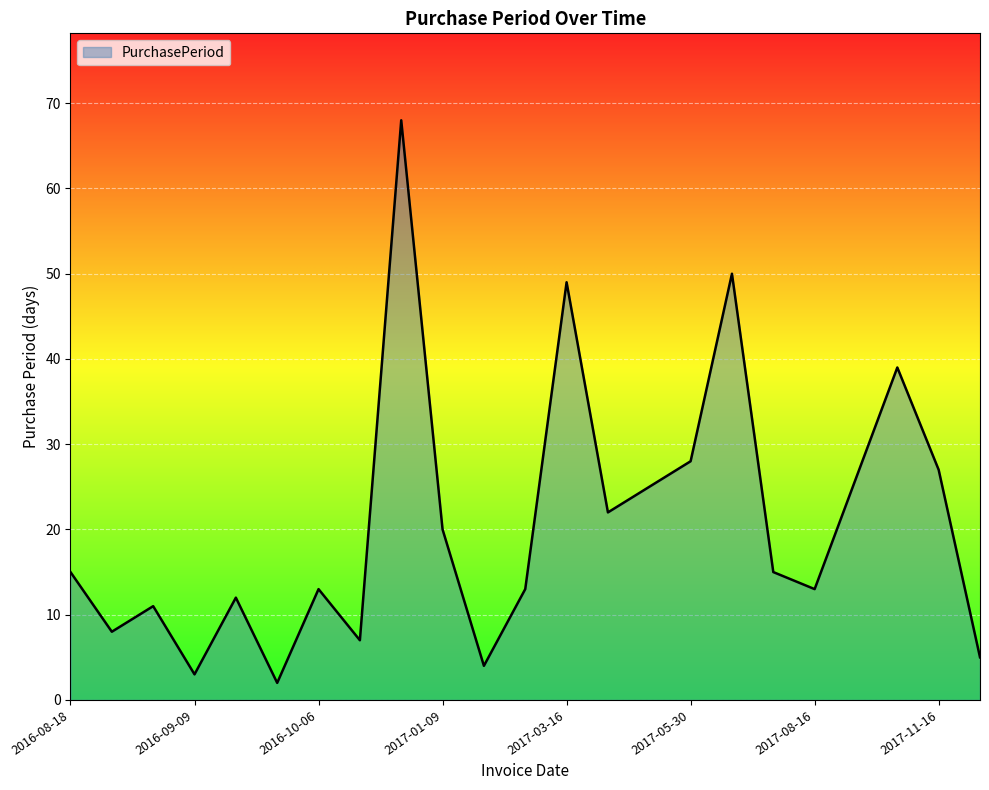

How many categories are shown in the chart?

23